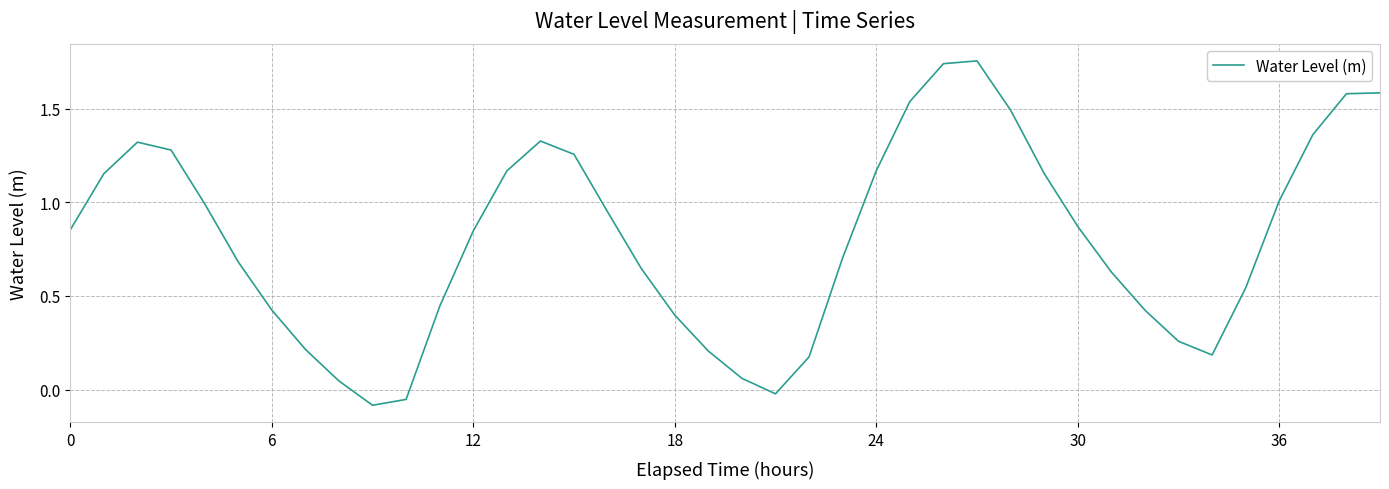

Reading left to right, extract all data points from this chart.

0.9	1.2	1.3	1.3	1.0	0.7	0.4	0.2	0.0	-0.1	-0.1	0.4	0.8	1.2	1.3	1.3	0.9	0.6	0.4	0.2	0.1	-0.0	0.2	0.7	1.2	1.5	1.7	1.8	1.5	1.2	0.9	0.6	0.4	0.3	0.2	0.5	1.0	1.4	1.6	1.6